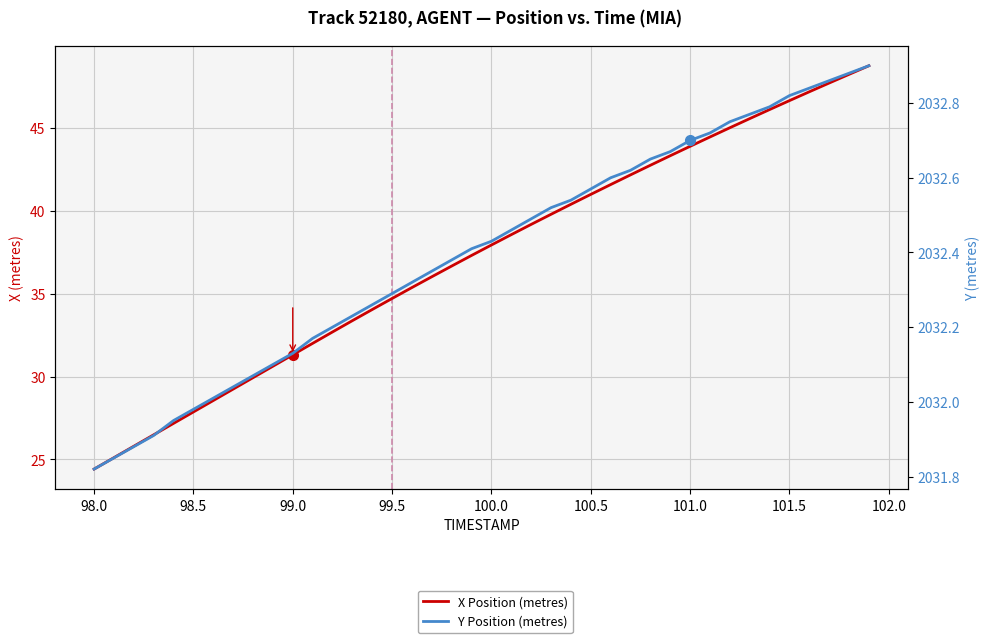

How many values in the X Position (metres) series are below 37?

19